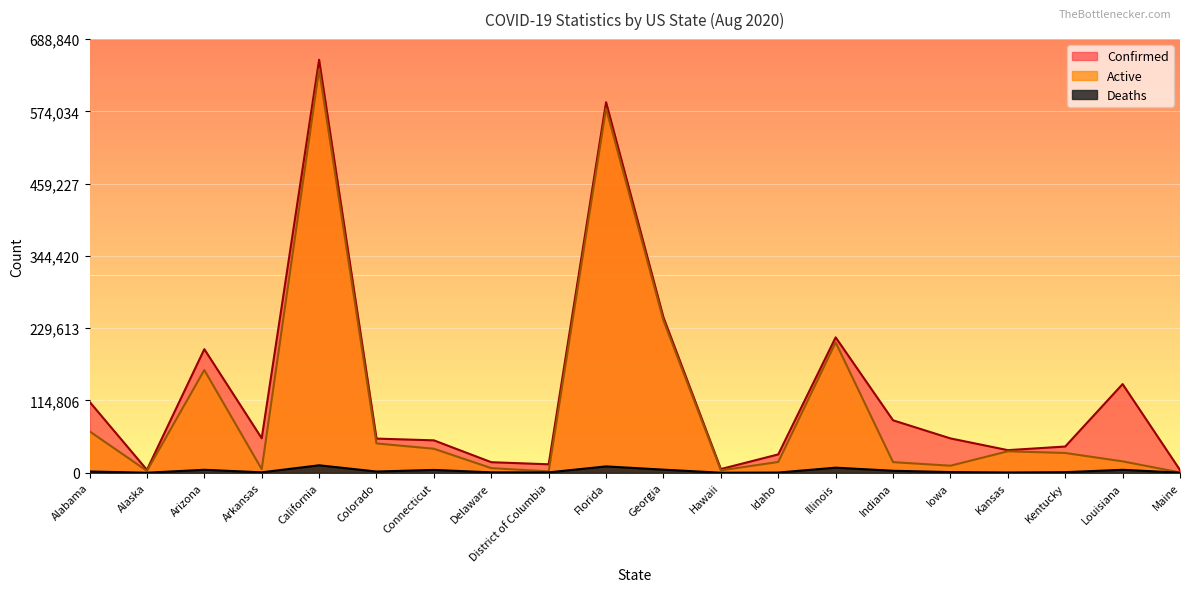

At which category does the chart reach its minimum across all series?

Alaska